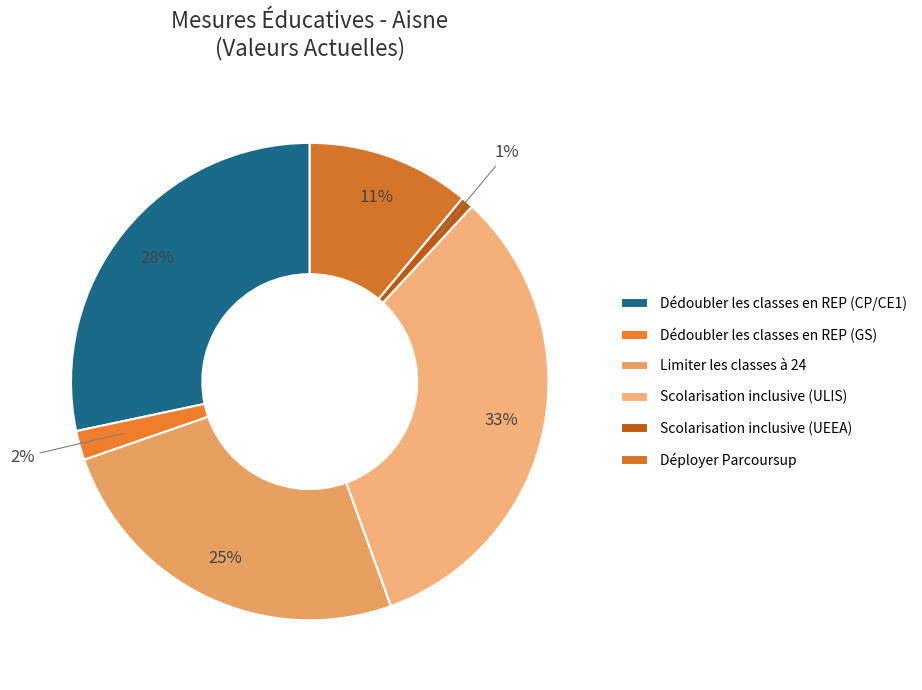

Does Dédoubler les classes en REP (CP/CE1) represent more than half of the total?

No